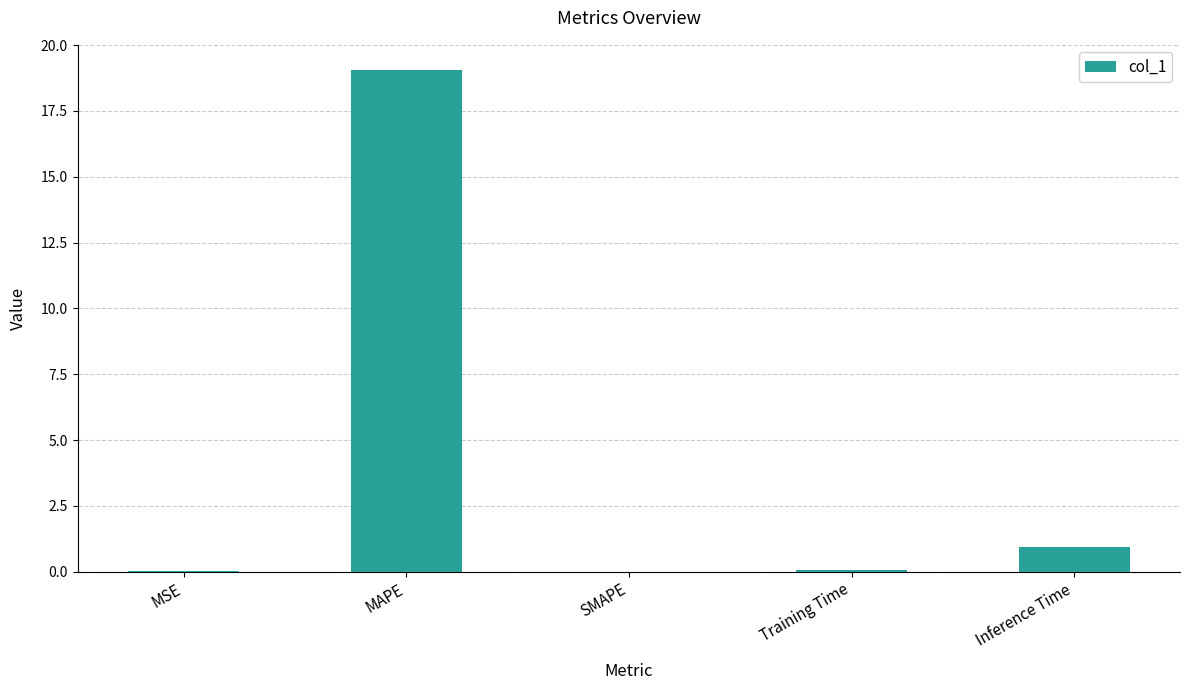

What is the greatest value displayed?

19.1